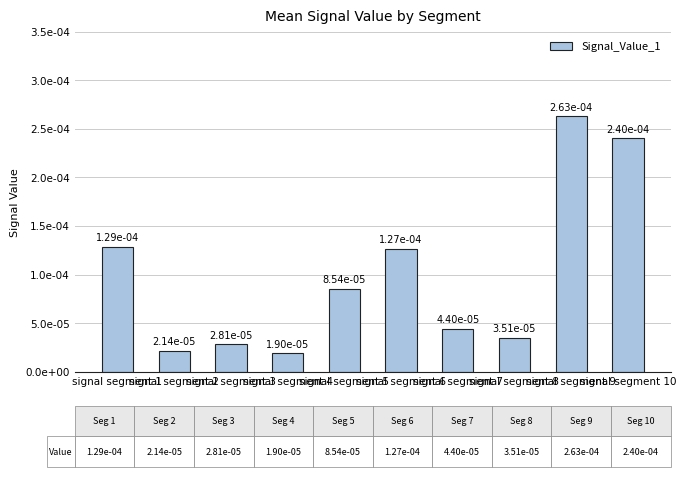

At which category does the chart reach its peak across all series?

signal segment 9